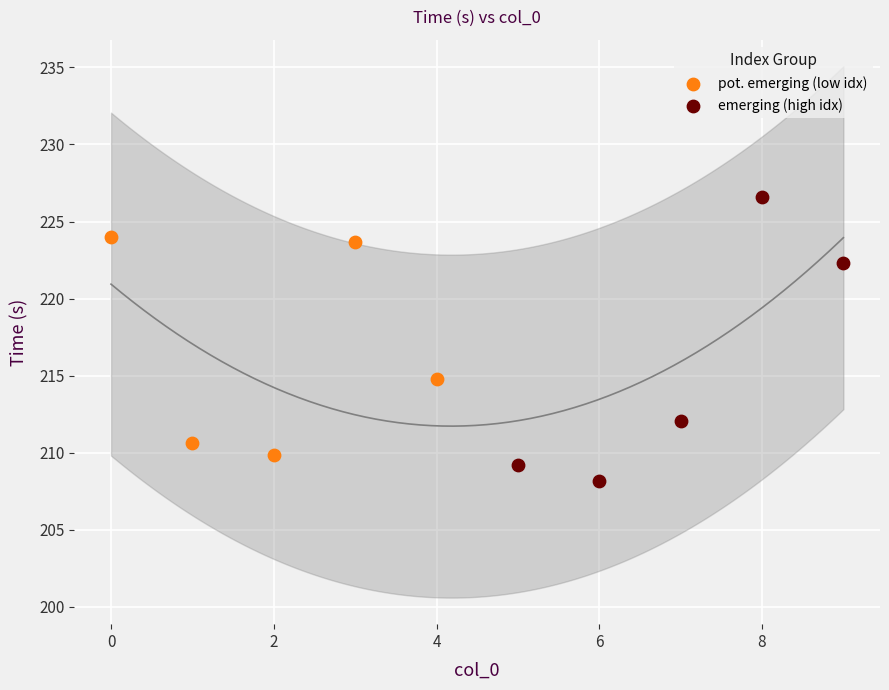

Which series has the largest Y range (max minus min)?

emerging (high idx)